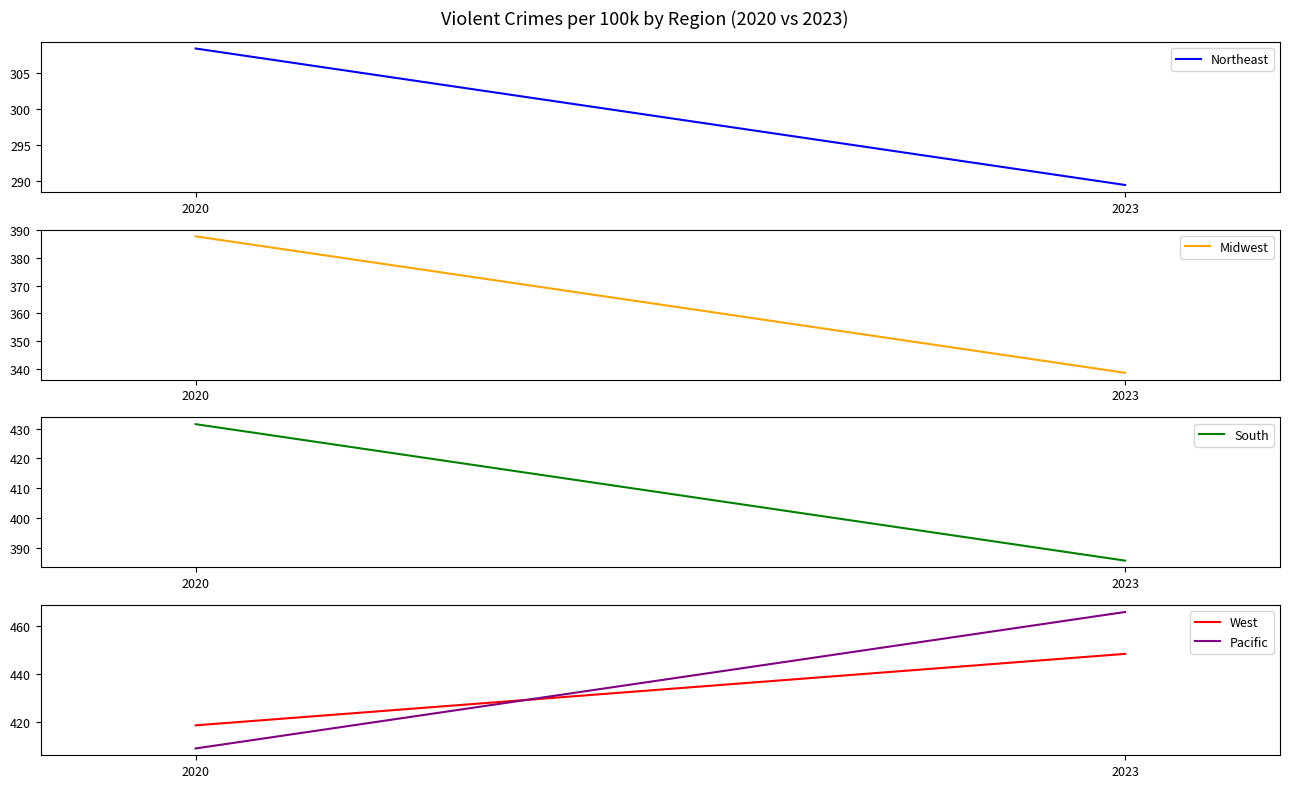

Where is South nearest to the value 408?

2023